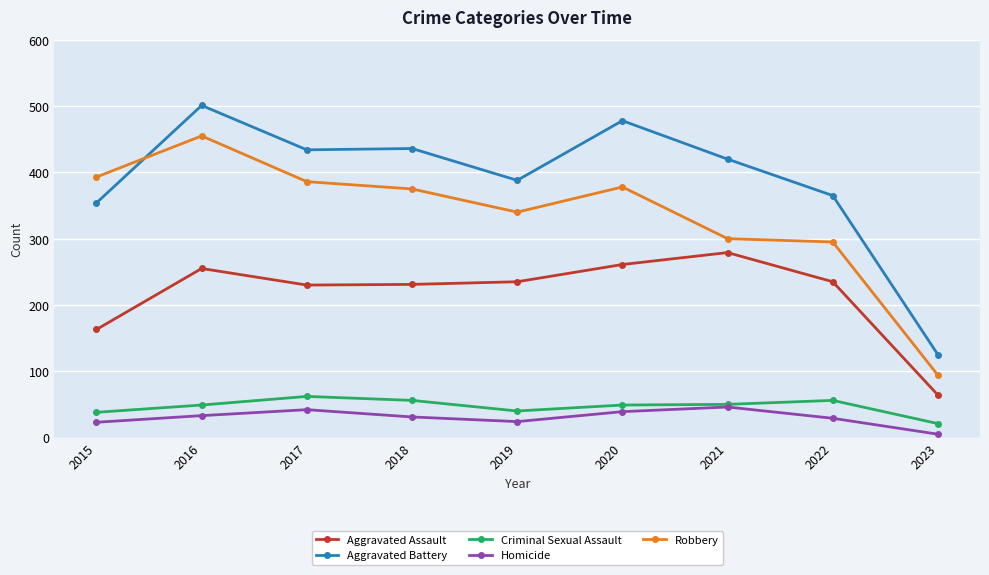

What is the difference between the Aggravated Assault values at 2016 and 2020?

6